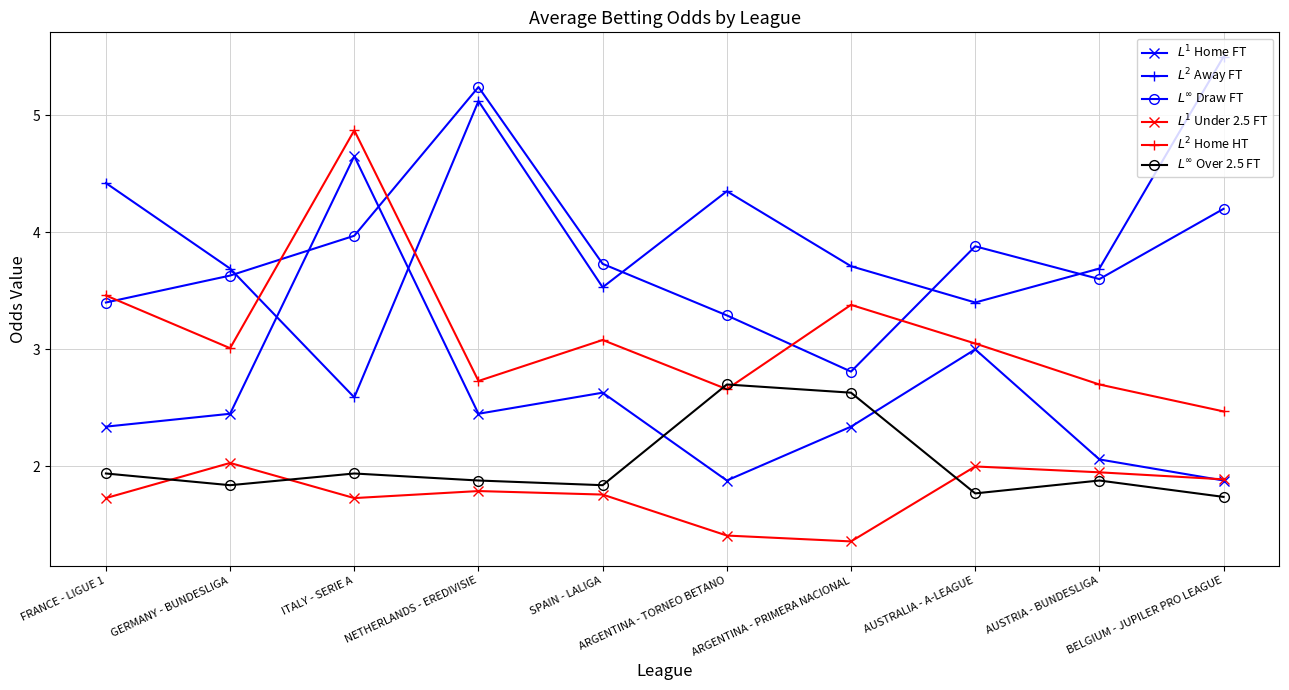

What is the minimum value shown in the chart?

1.4